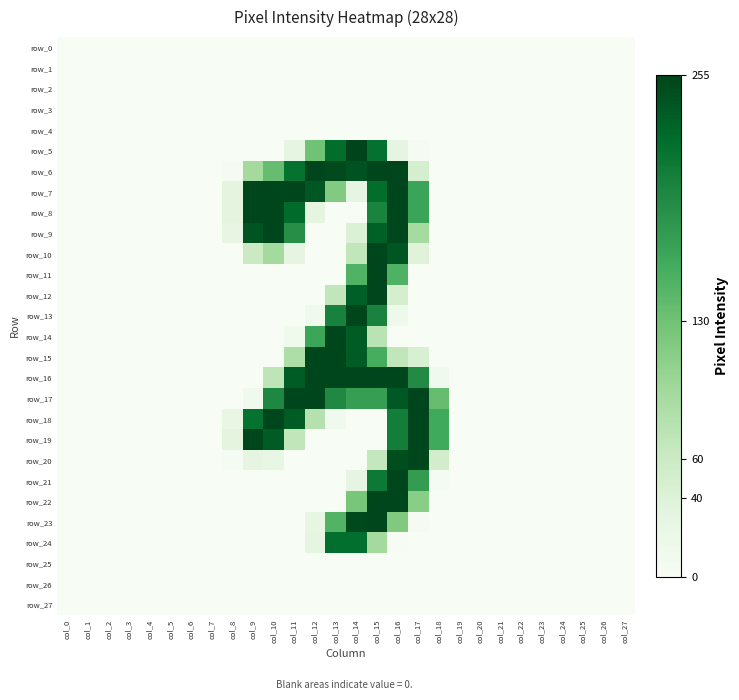

Which series has the largest total across all categories?

row_17